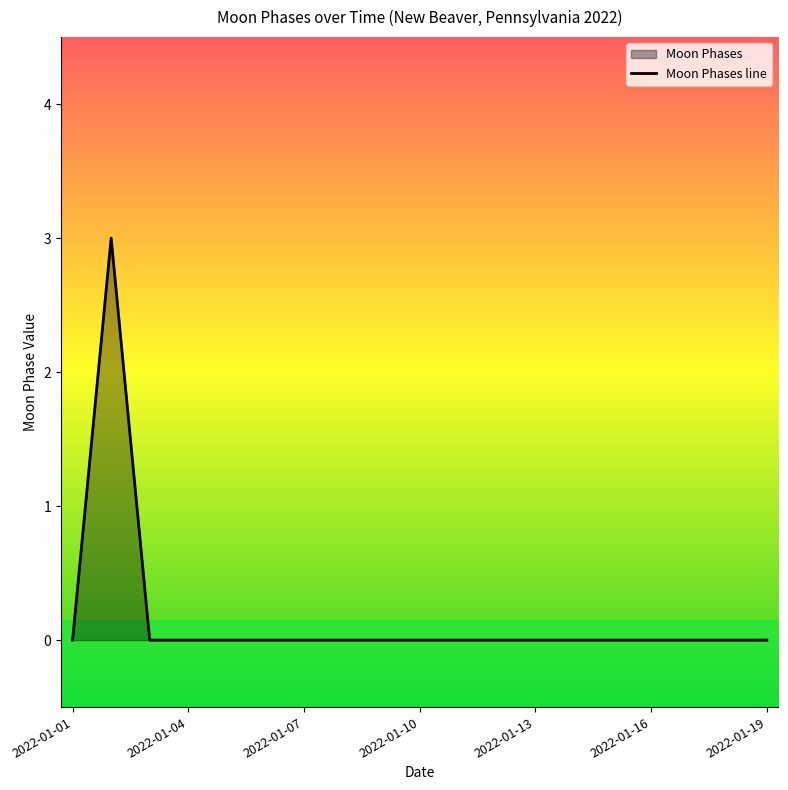

The value at 2022-01-05 is 0. True or false?

True